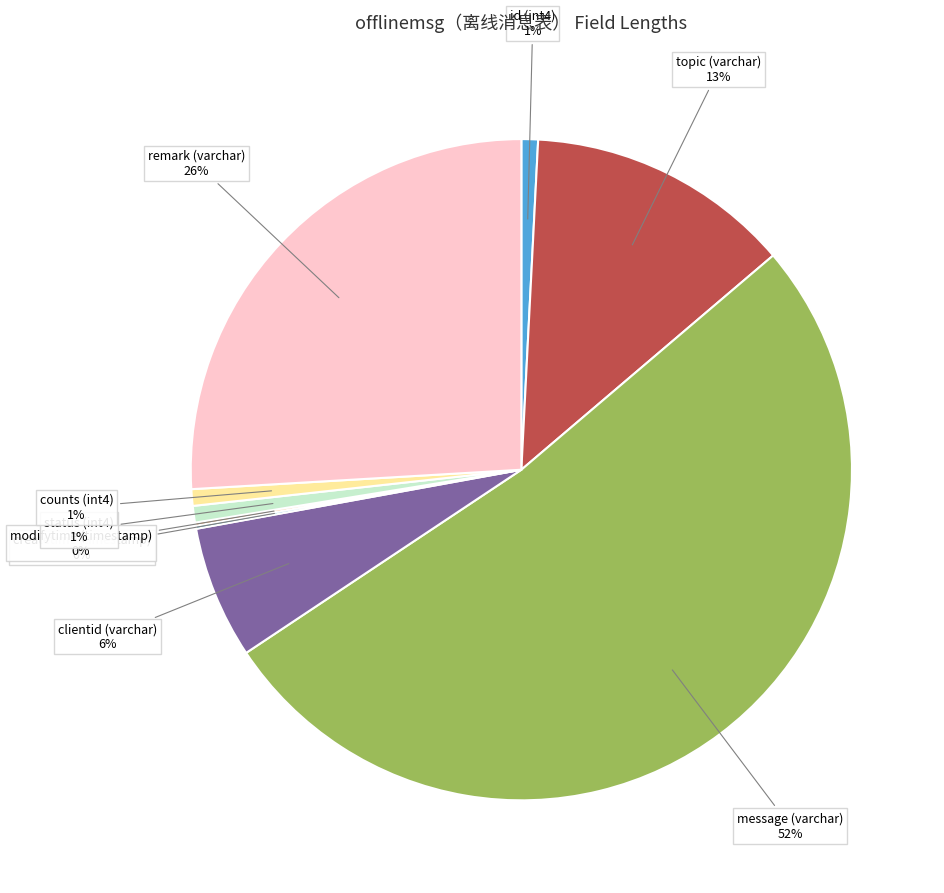

True or false: clientid (varchar) accounts for 17% of the total.

False